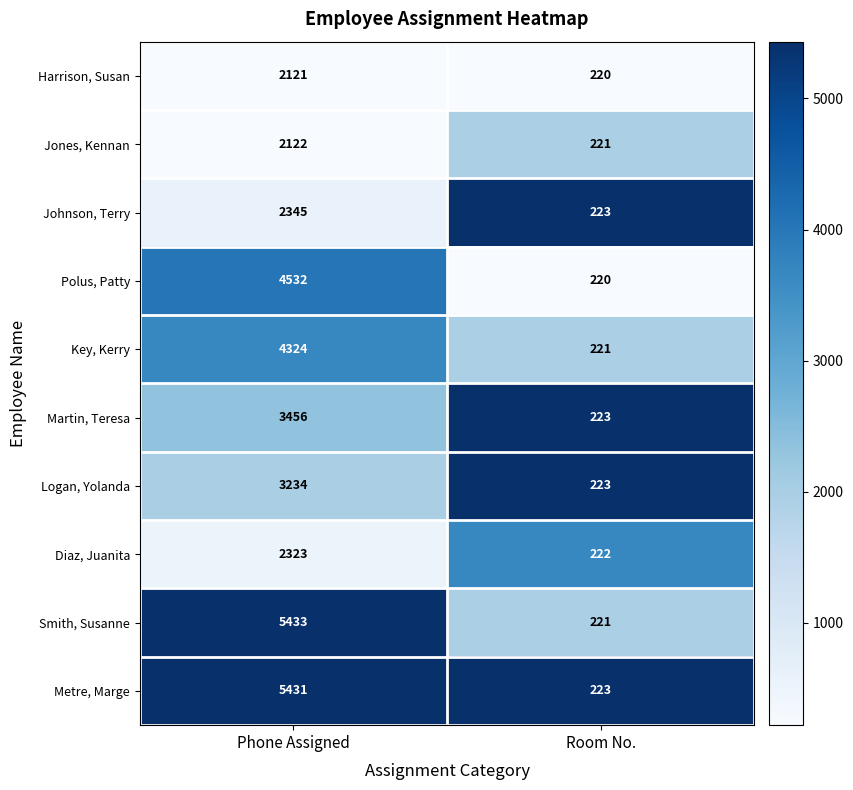

Reading left to right, list all the values displayed in this chart.

Harrison, Susan: Phone Assigned=2121	Room No.=220
Jones, Kennan: Phone Assigned=2122	Room No.=221
Johnson, Terry: Phone Assigned=2345	Room No.=223
Polus, Patty: Phone Assigned=4532	Room No.=220
Key, Kerry: Phone Assigned=4324	Room No.=221
Martin, Teresa: Phone Assigned=3456	Room No.=223
Logan, Yolanda: Phone Assigned=3234	Room No.=223
Diaz, Juanita: Phone Assigned=2323	Room No.=222
Smith, Susanne: Phone Assigned=5433	Room No.=221
Metre, Marge: Phone Assigned=5431	Room No.=223